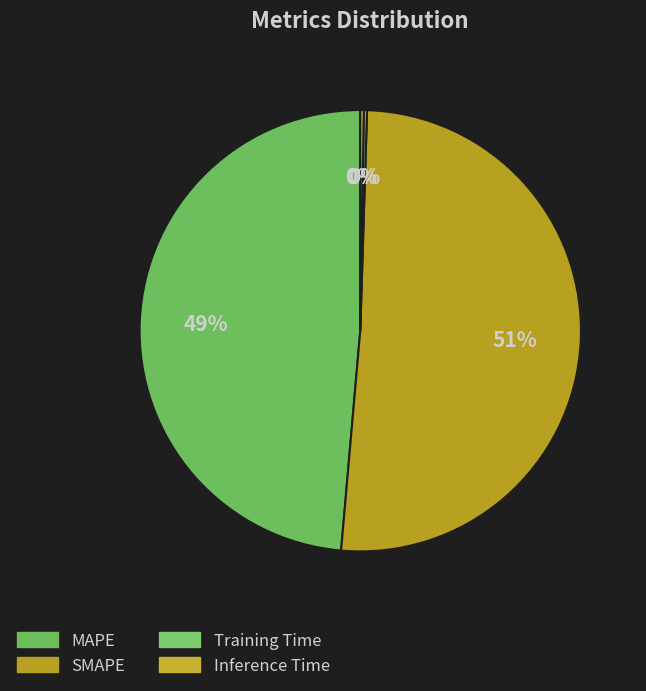

To the nearest percent, what is the average slice percentage?

25%